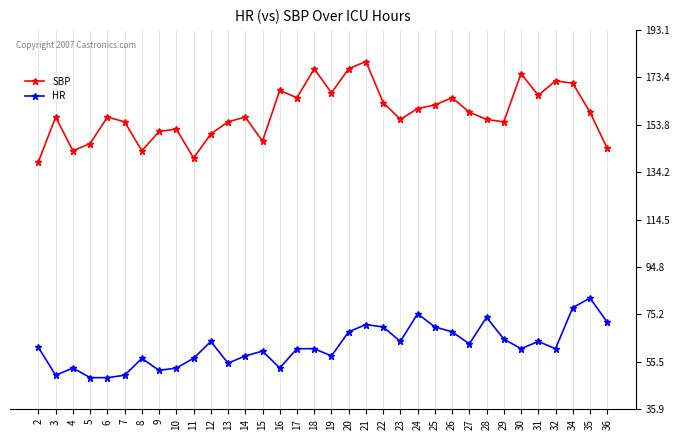

What is the total value across all series at 3?

207.0